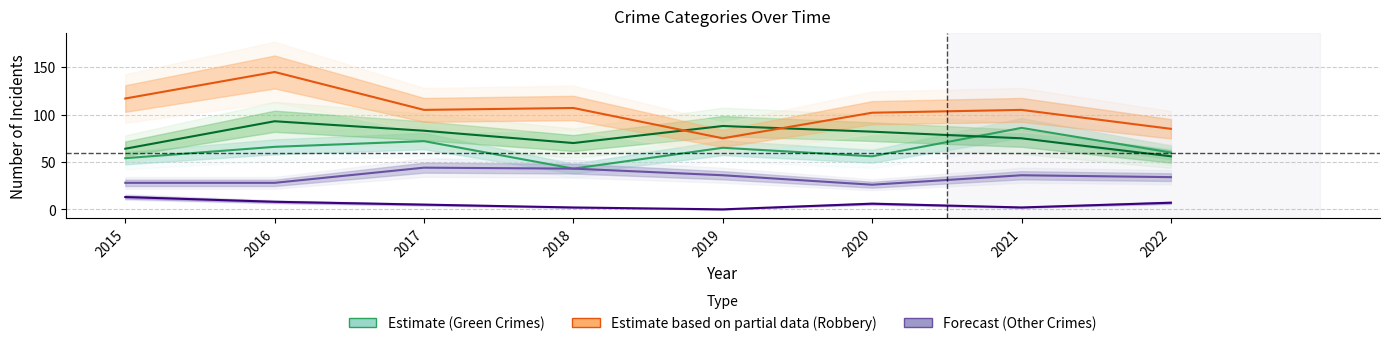

Which series has the largest total across all categories?

Robbery